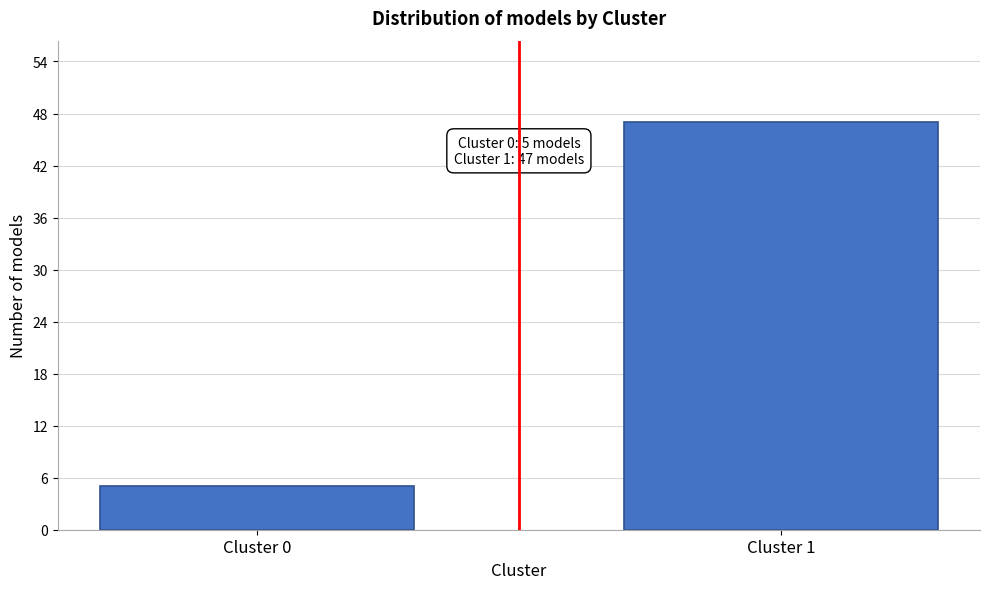

Reading left to right, transcribe all the data shown in this chart.

5	47